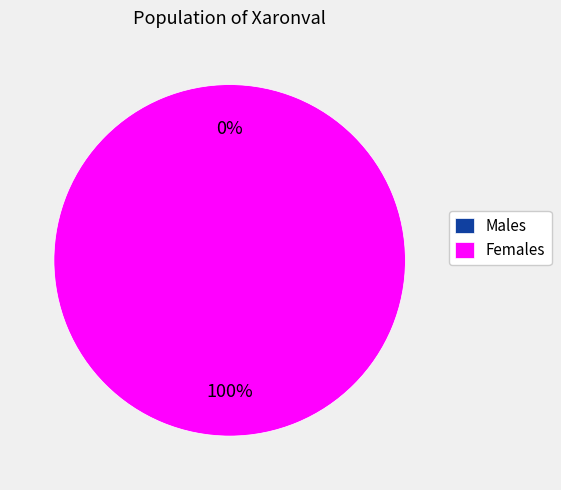

What is the majority slice?

1511794965